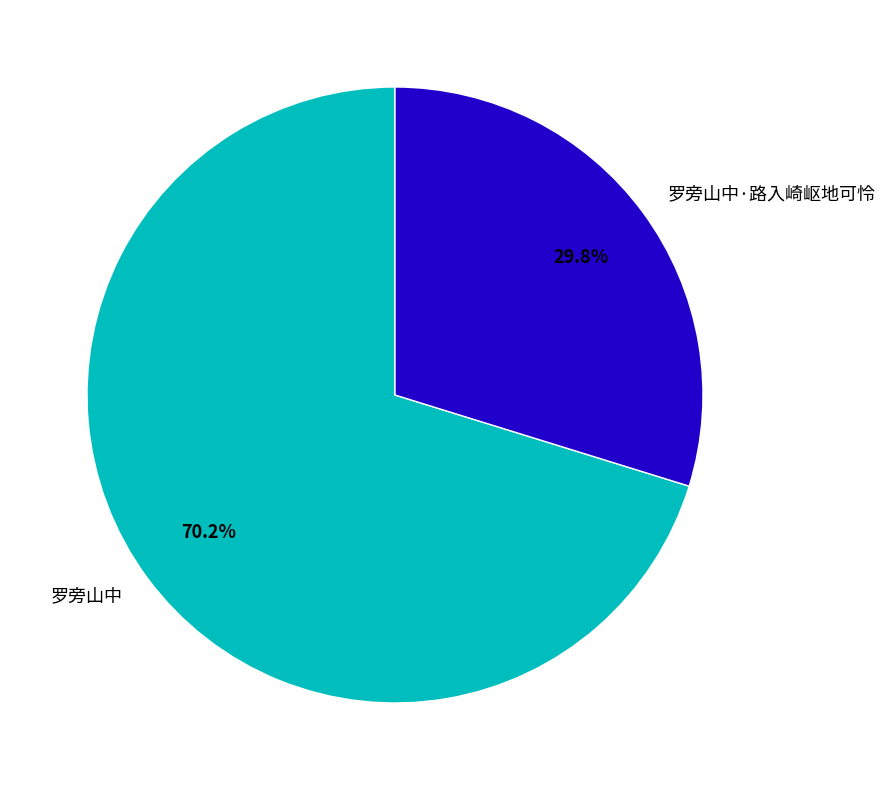

What percentage is the 罗旁山中·路入崎岖地可怜 slice, to the nearest percent?

30%